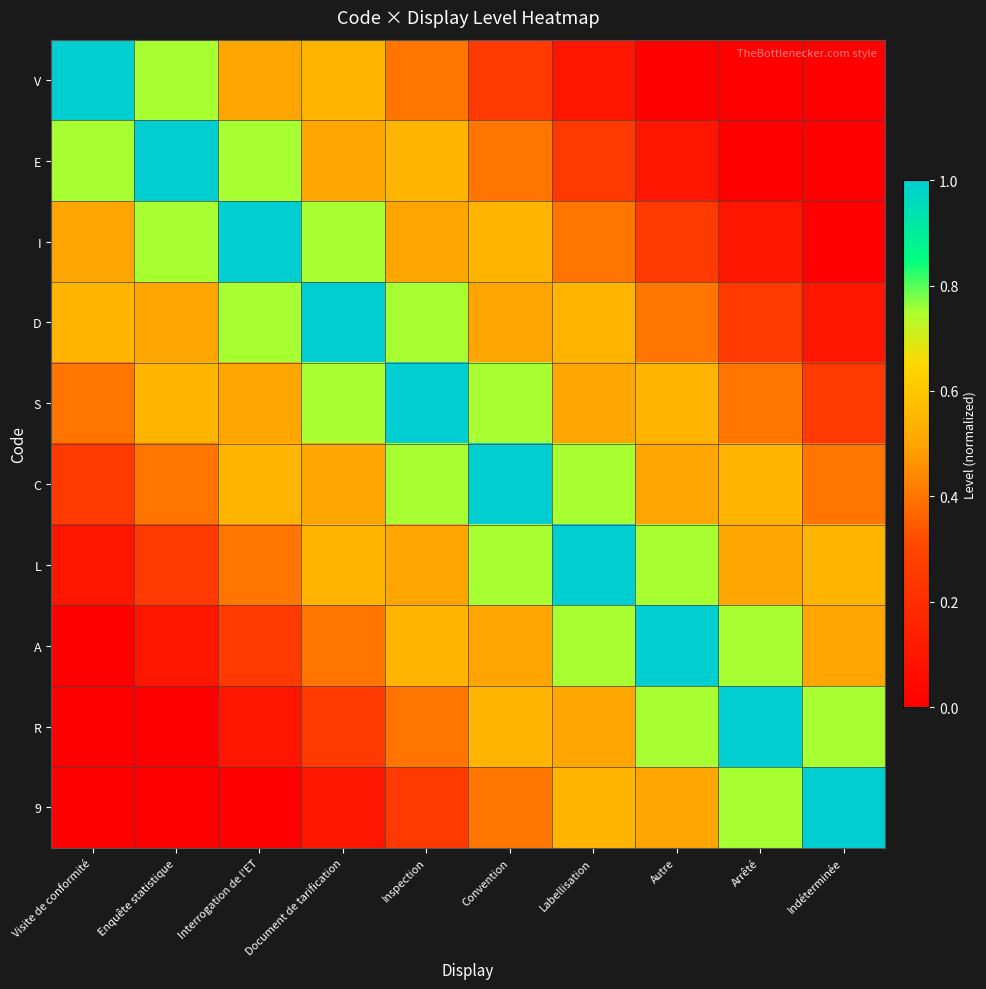

List the series in order of their peak value, lowest first.

V, E, I, D, S, C, L, A, R, 9